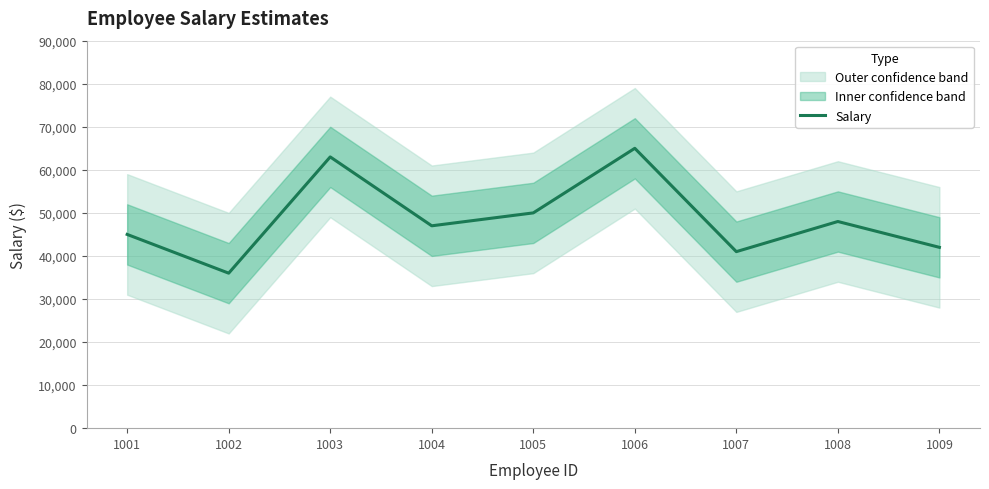

How many interior local peaks (higher than both neighbors) does the data have?

3